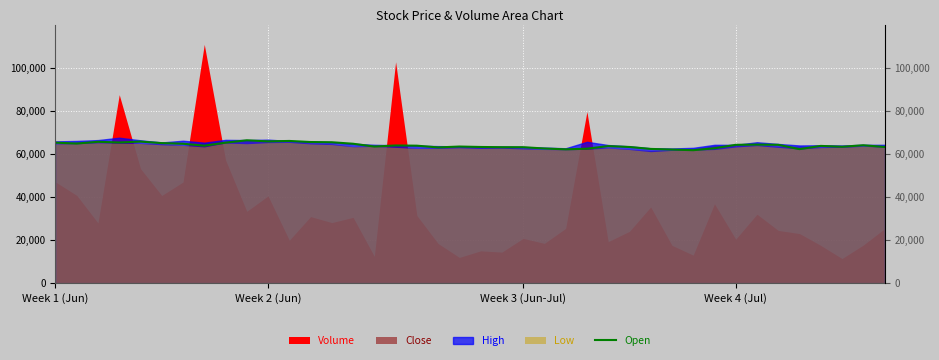

What is the sum of the values at 17 and 12?

129300